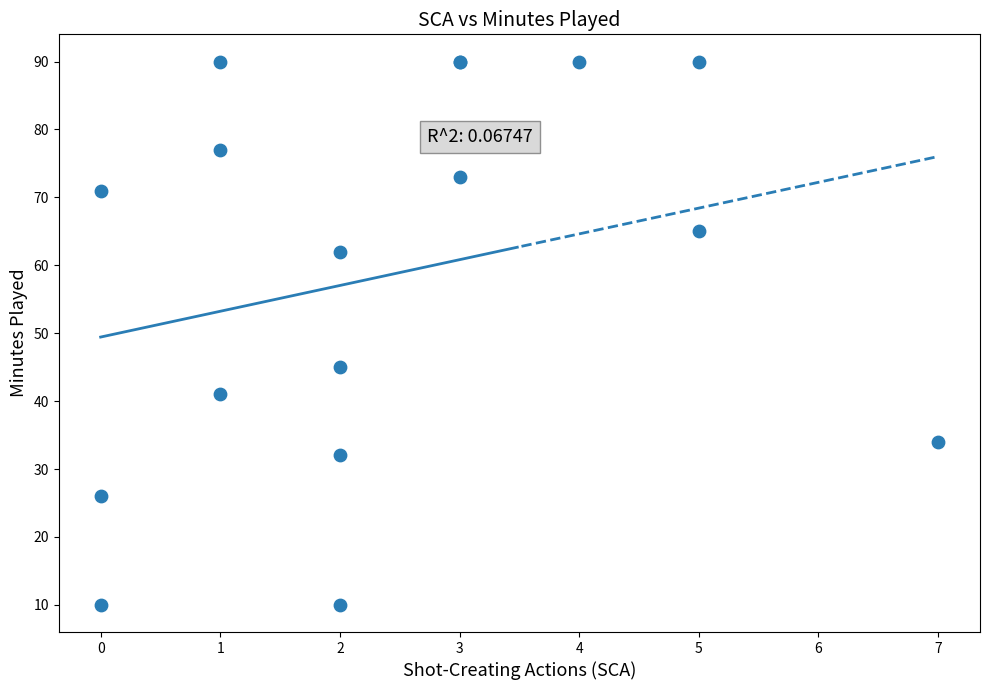

What Y value in the scatter plot is closest to 50?

45